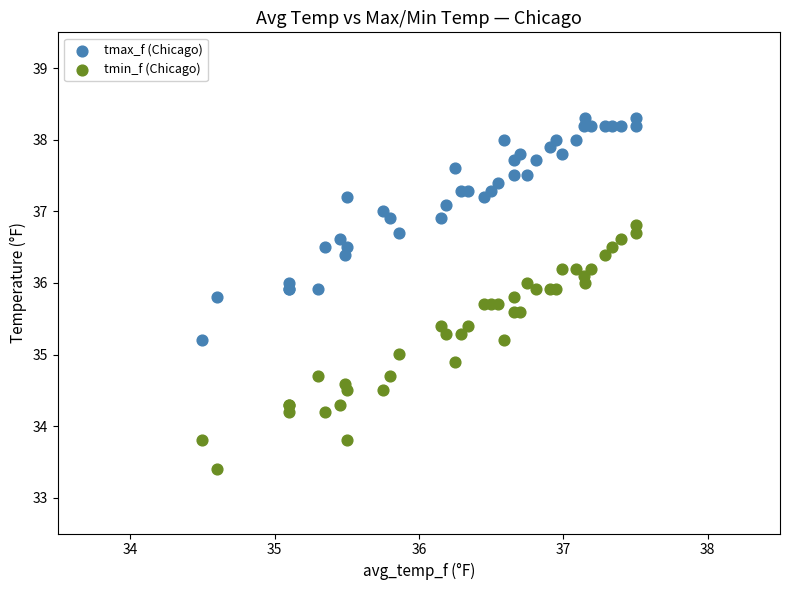

Which series contains the highest Y value?

tmax_f (Chicago)